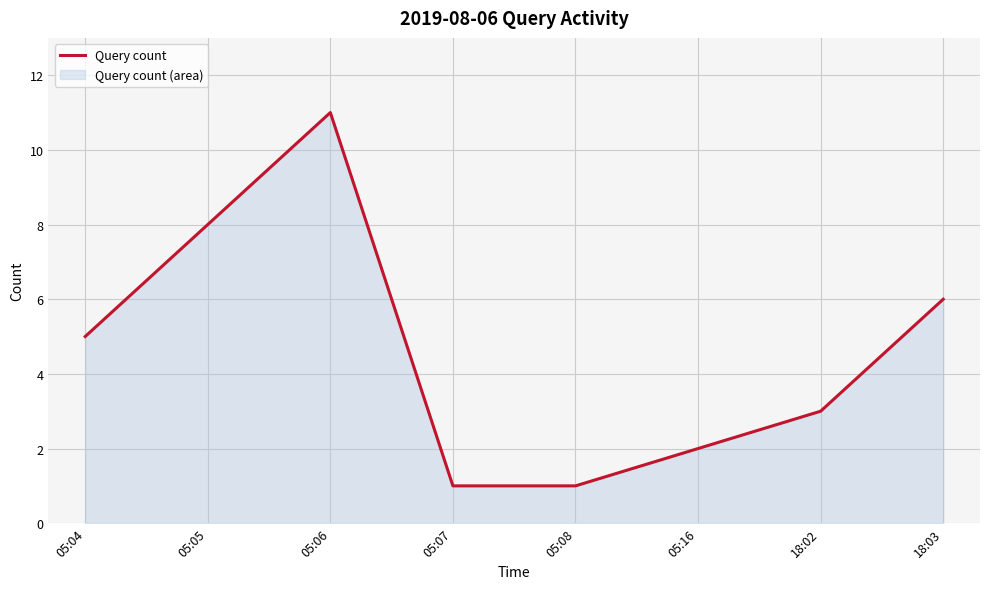

How many points are higher than both their immediate neighbors (excluding endpoints)?

1